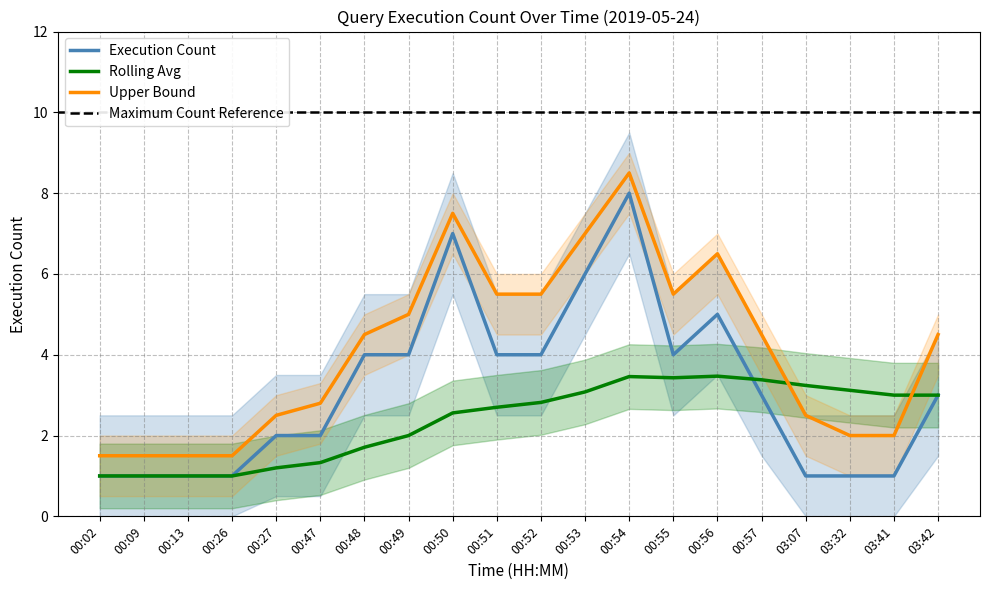

What is the difference between the Execution Count values at 03:41 and 00:27?

1.0